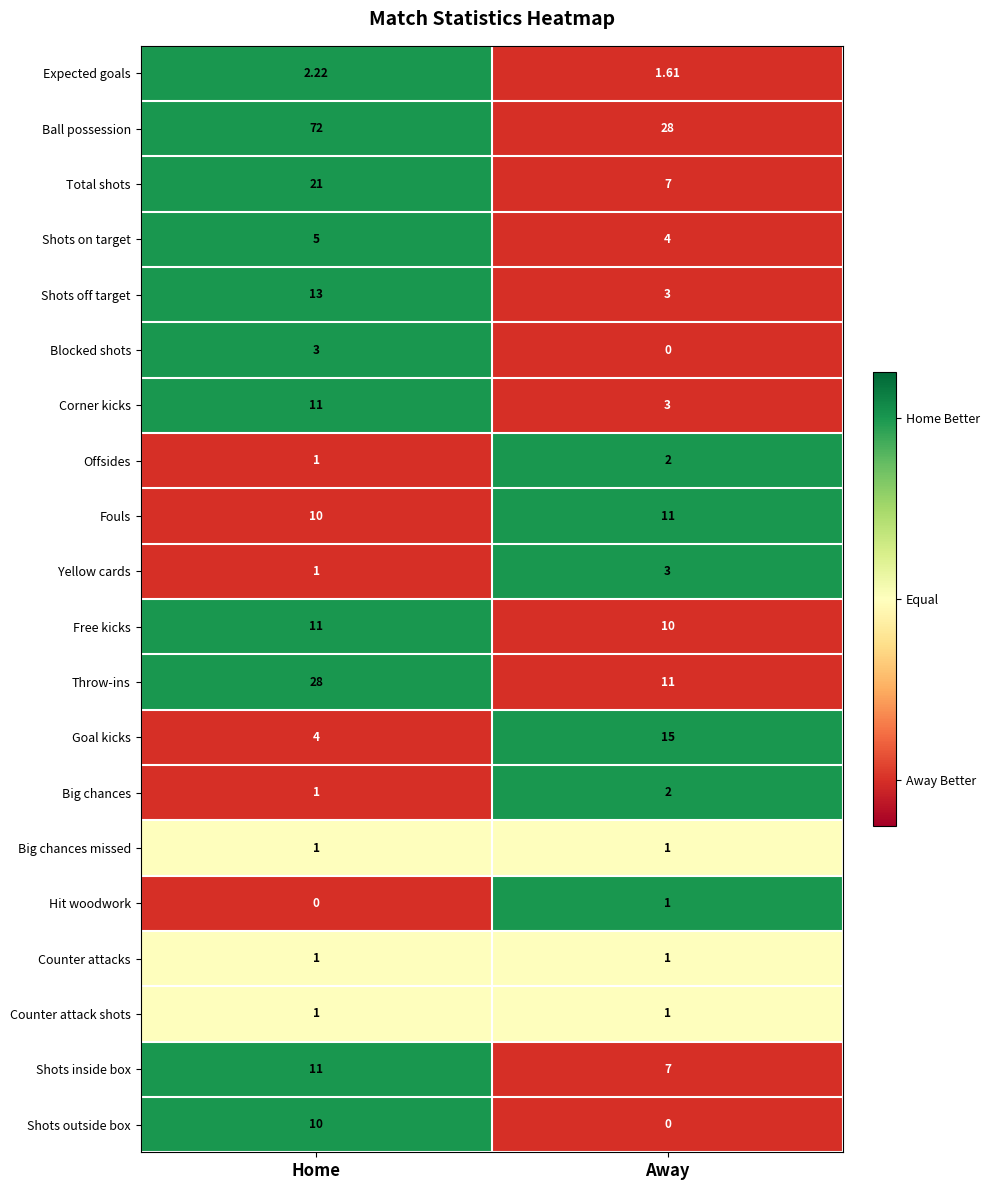

What is the maximum value shown in the chart?

72.0